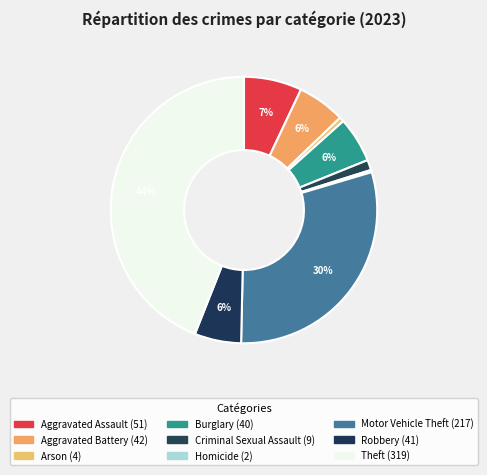

Which slice is the smallest?

Homicide